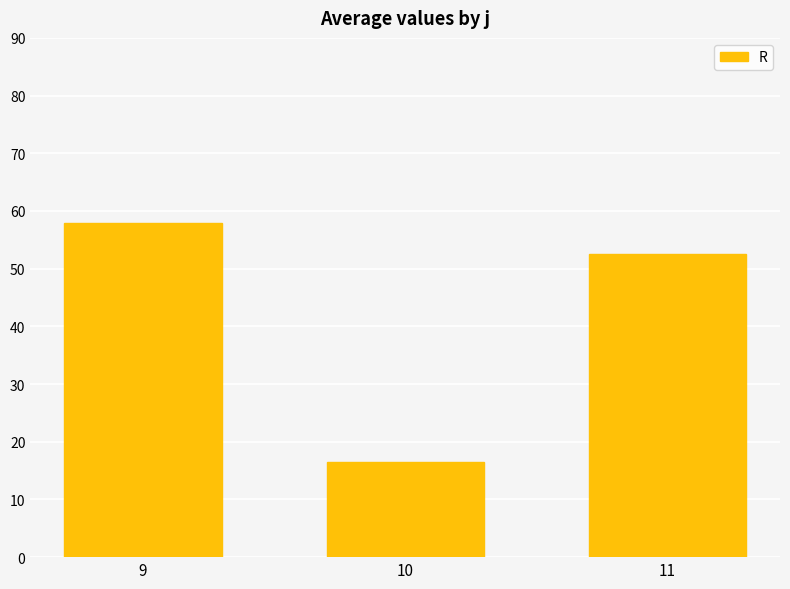

At which category does the chart reach its peak across all series?

9